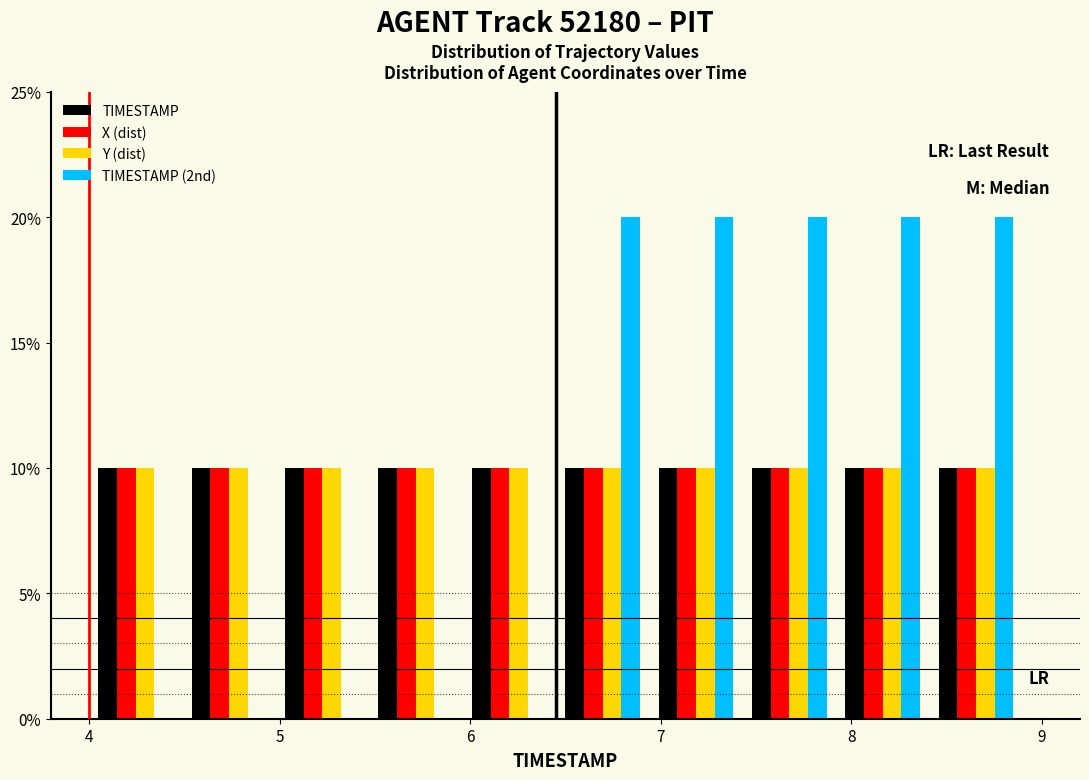

Reading left to right, transcribe this chart: for each range on the x-axis, give the height of each series' bar. Neither the bar edges nor the heights are printed on the chart, so give them approximately, as read against the axes.

4.00 to 4.49: TIMESTAMP=10	X (dist)=10	Y (dist)=10	TIMESTAMP (2nd)=0
4.49 to 4.98: TIMESTAMP=10	X (dist)=10	Y (dist)=10	TIMESTAMP (2nd)=0
4.98 to 5.47: TIMESTAMP=10	X (dist)=10	Y (dist)=10	TIMESTAMP (2nd)=0
5.47 to 5.96: TIMESTAMP=10	X (dist)=10	Y (dist)=10	TIMESTAMP (2nd)=0
5.96 to 6.45: TIMESTAMP=10	X (dist)=10	Y (dist)=10	TIMESTAMP (2nd)=0
6.45 to 6.94: TIMESTAMP=10	X (dist)=10	Y (dist)=10	TIMESTAMP (2nd)=20
6.94 to 7.43: TIMESTAMP=10	X (dist)=10	Y (dist)=10	TIMESTAMP (2nd)=20
7.43 to 7.92: TIMESTAMP=10	X (dist)=10	Y (dist)=10	TIMESTAMP (2nd)=20
7.92 to 8.41: TIMESTAMP=10	X (dist)=10	Y (dist)=10	TIMESTAMP (2nd)=20
8.41 to 8.90: TIMESTAMP=10	X (dist)=10	Y (dist)=10	TIMESTAMP (2nd)=20